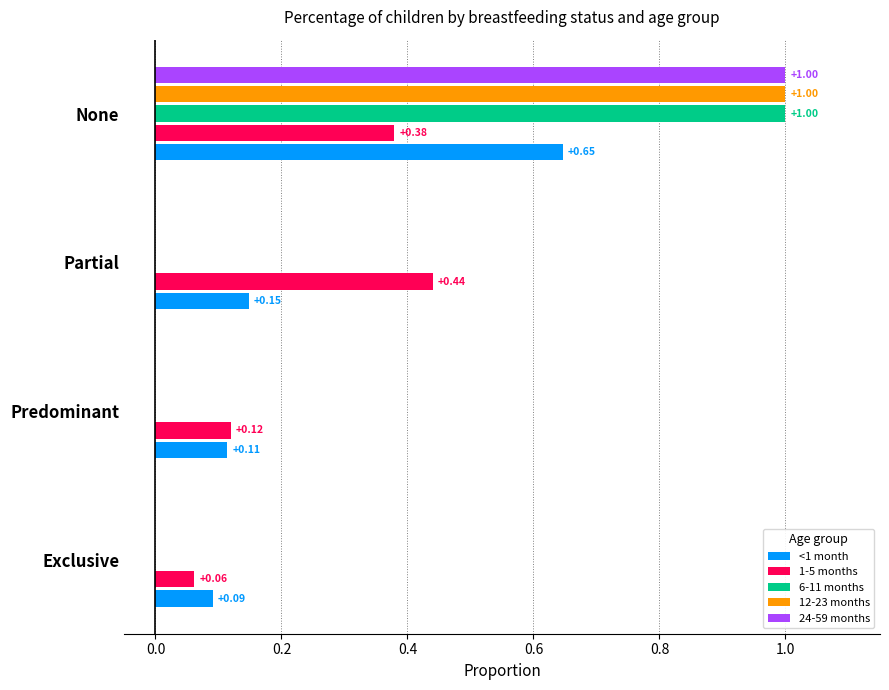

At which category is the sum across all series the highest?

None